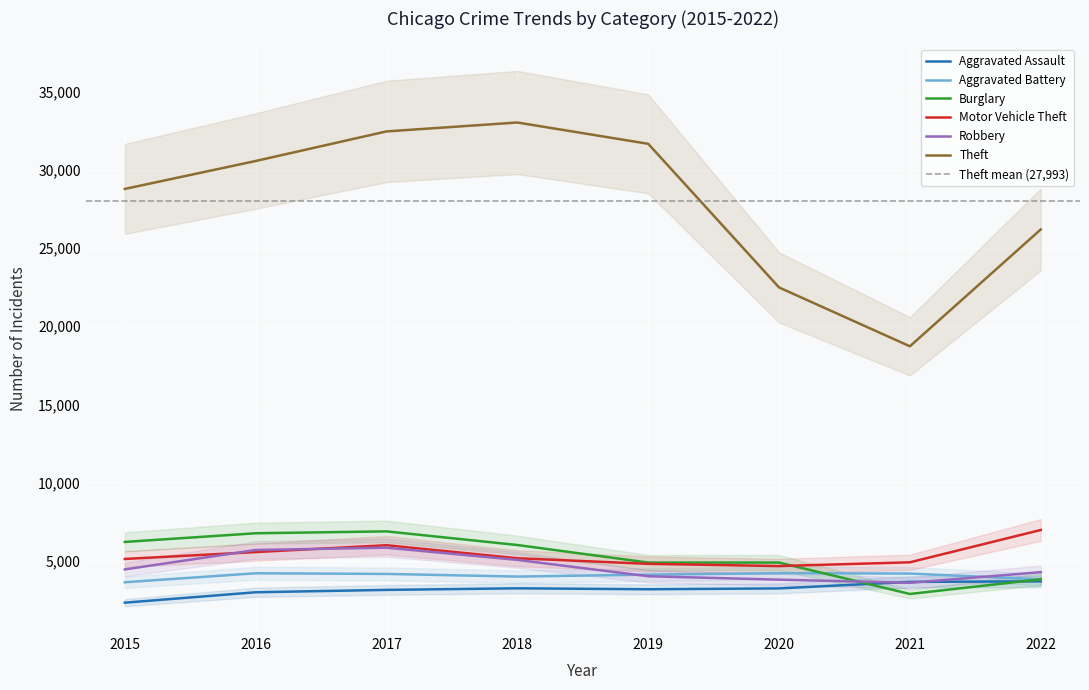

What is the value of the Motor Vehicle Theft point at the 6th from the left?

4645